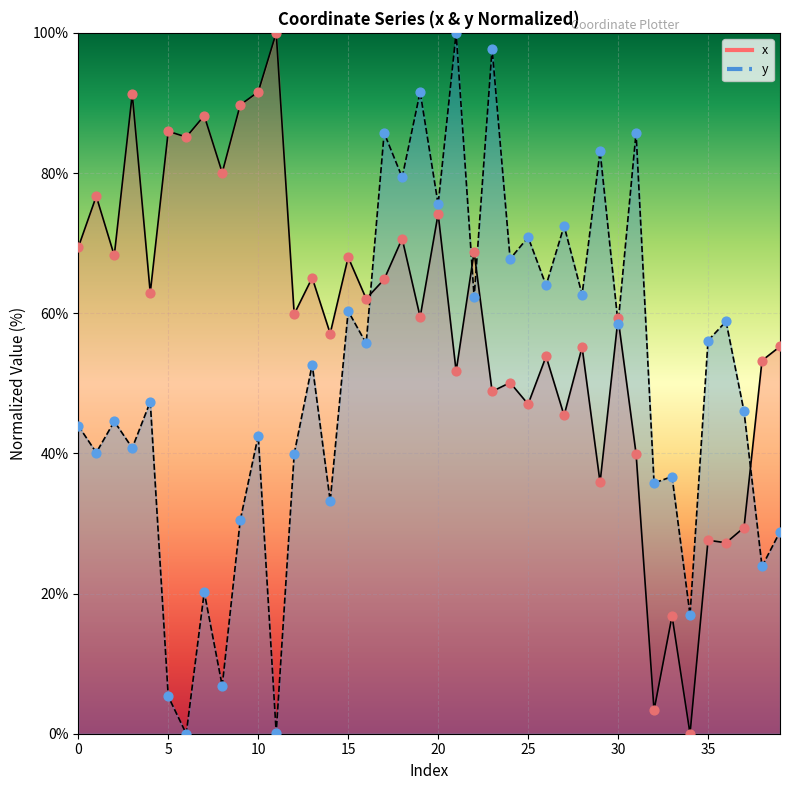

Which series reaches the maximum Y coordinate?

x points